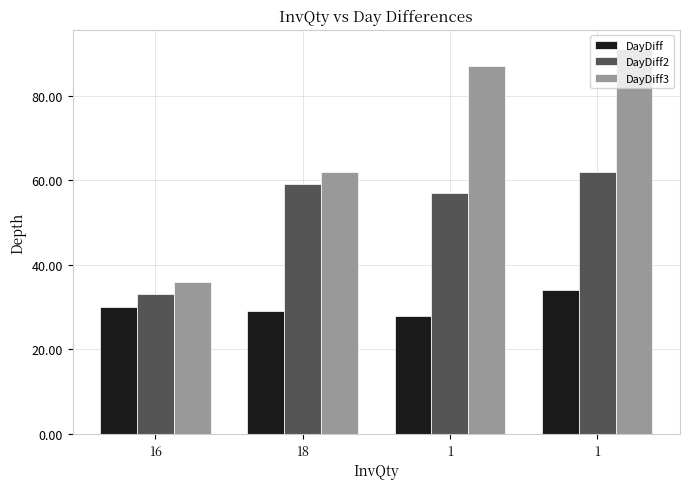

Reading left to right, transcribe all the data shown in this chart.

DayDiff: 16=30	18=29	1=28	1=34
DayDiff2: 16=33	18=59	1=57	1=62
DayDiff3: 16=36	18=62	1=87	1=91